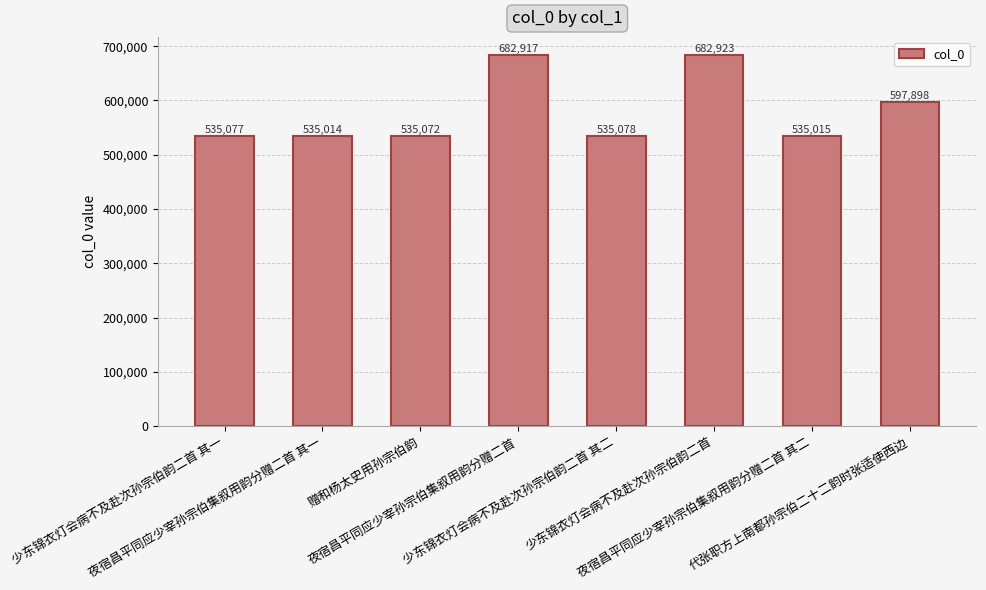

Reading left to right, list all the values displayed in this chart.

少东锦衣灯会病不及赴次孙宗伯韵二首 其一=535077	夜宿昌平同应少宰孙宗伯集叙用韵分赠二首 其一=535014	赠和杨太史用孙宗伯韵=535072	夜宿昌平同应少宰孙宗伯集叙用韵分赠二首=682917	少东锦衣灯会病不及赴次孙宗伯韵二首 其二=535078	少东锦衣灯会病不及赴次孙宗伯韵二首=682923	夜宿昌平同应少宰孙宗伯集叙用韵分赠二首 其二=535015	代张职方上南都孙宗伯二十二韵时张适使西边=597898